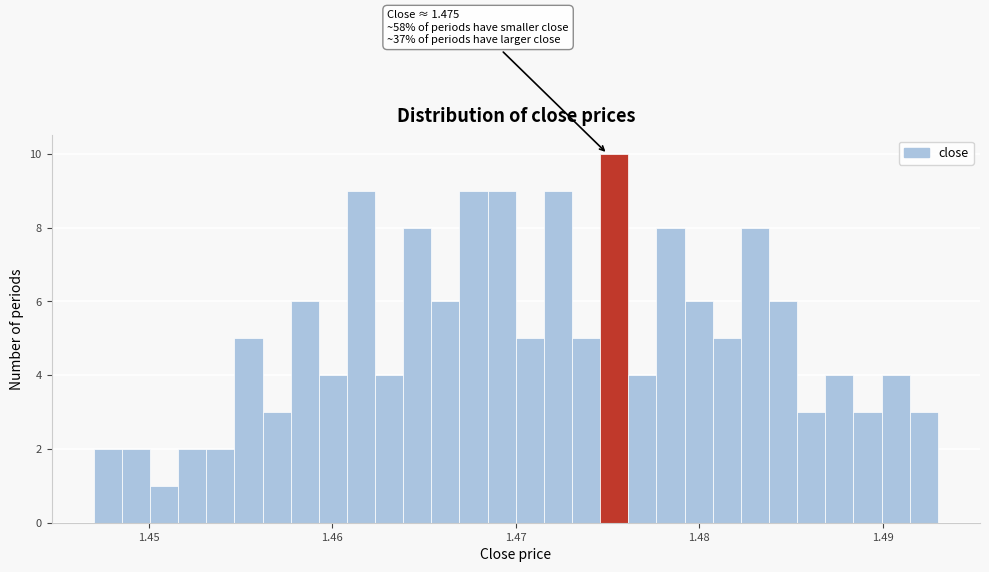

Read against the x-axis, roughly where is the centre of the tallest bar?

1.475